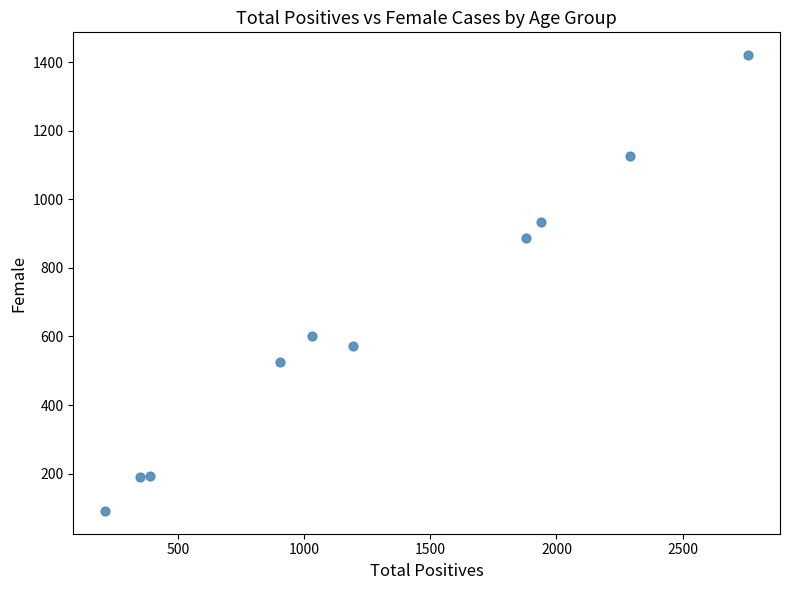

What is the range of Y values (max minus min)?

1330